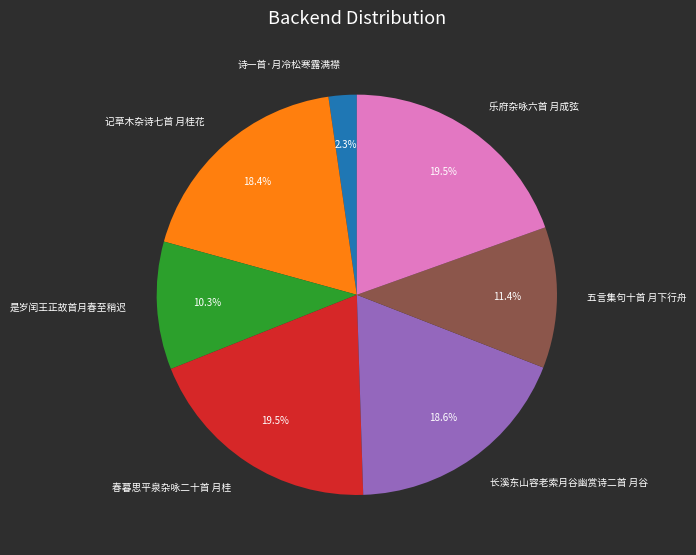

What is the smallest slice in the pie chart?

诗一首·月冷松寒露满襟